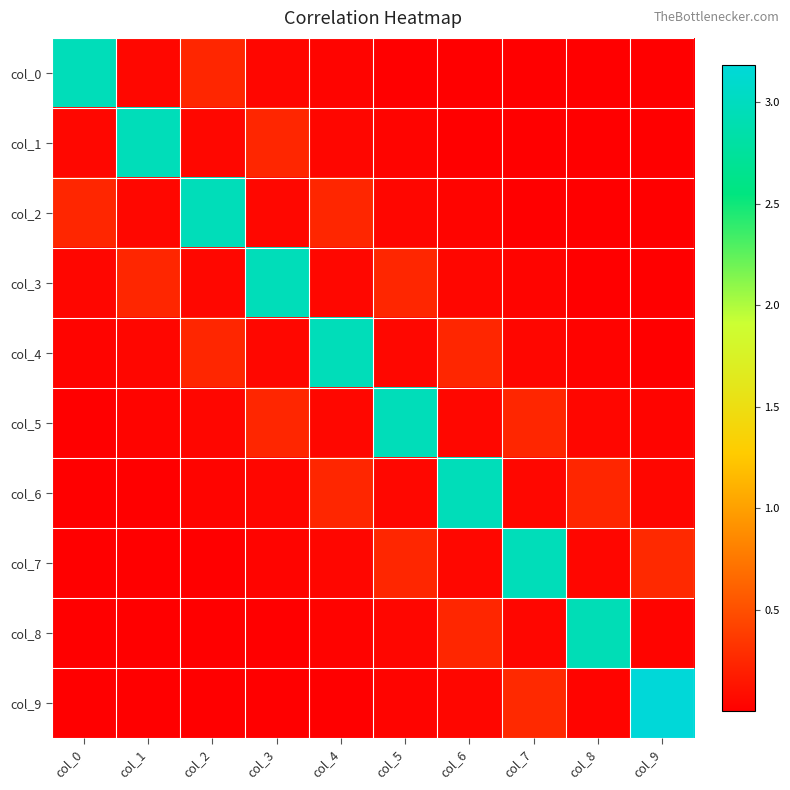

What is the spread (max minus min) of values at col_5?

2.9